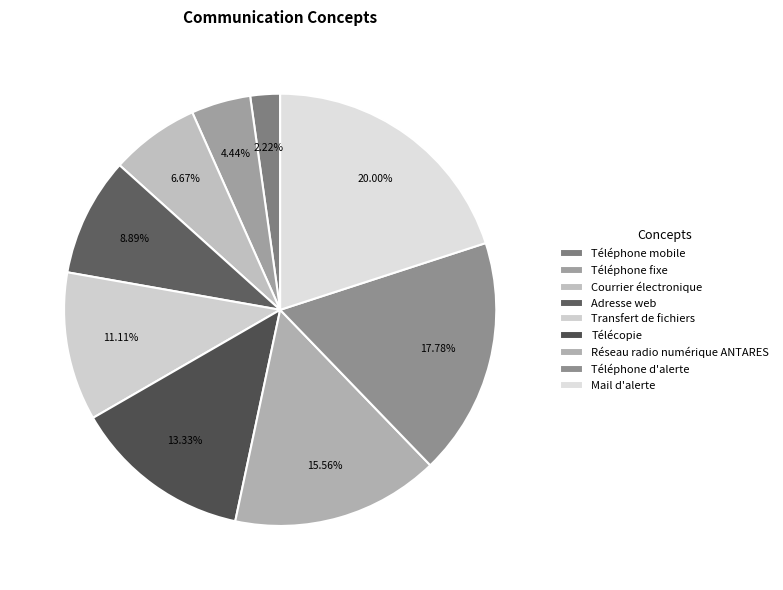

Rank the categories by value from highest to lowest.

Mail d'alerte, Téléphone d'alerte, Réseau radio numérique ANTARES, Télécopie, Transfert de fichiers, Adresse web, Courrier électronique, Téléphone fixe, Téléphone mobile